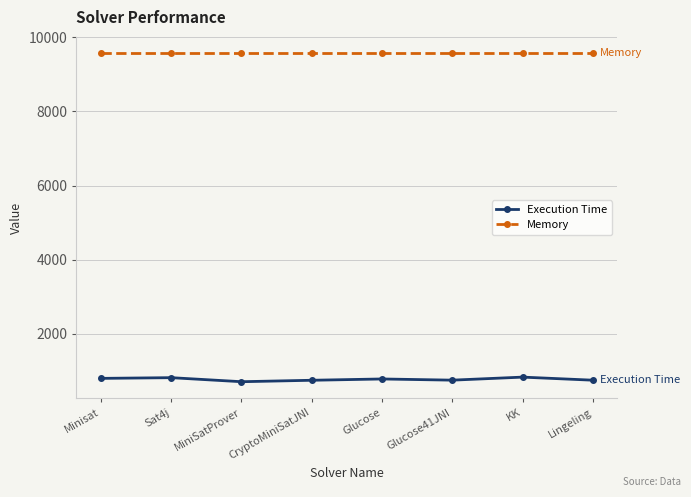

Rank the series by their maximum value, from lowest to highest.

Execution Time, Memory